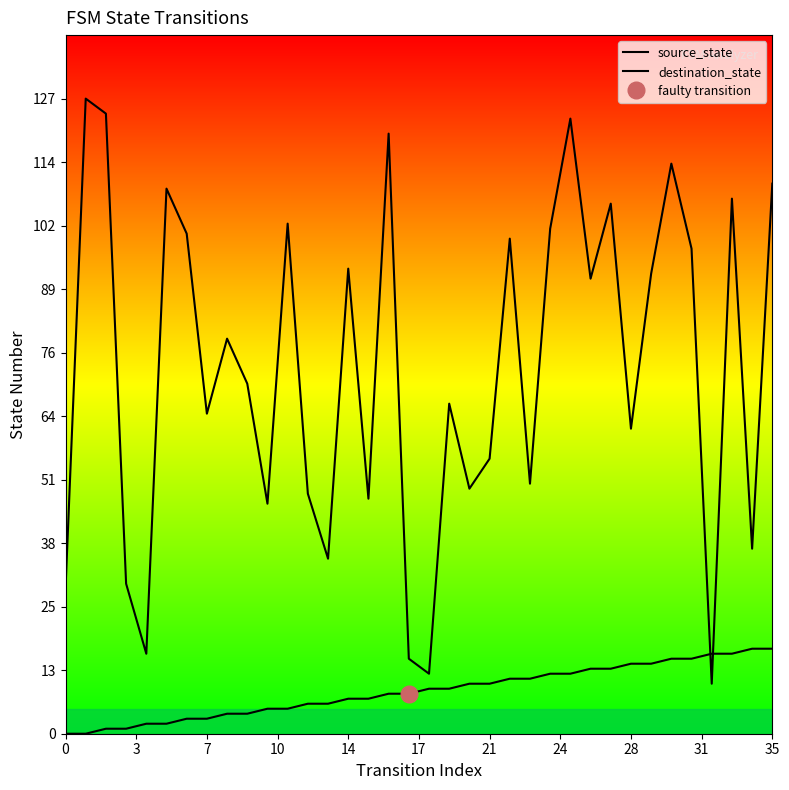

Reading left to right, extract all data points from this chart.

source_state: 0	0	1	1	2	2	3	3	4	4	5	5	6	6	7	7	8	8	9	9	10	10	11	11	12	12	13	13	14	14	15	15	16	16	17	17
destination_state: 29	127	124	30	16	109	100	64	79	70	46	102	48	35	93	47	120	15	12	66	49	55	99	50	101	123	91	106	61	92	114	97	10	107	37	110